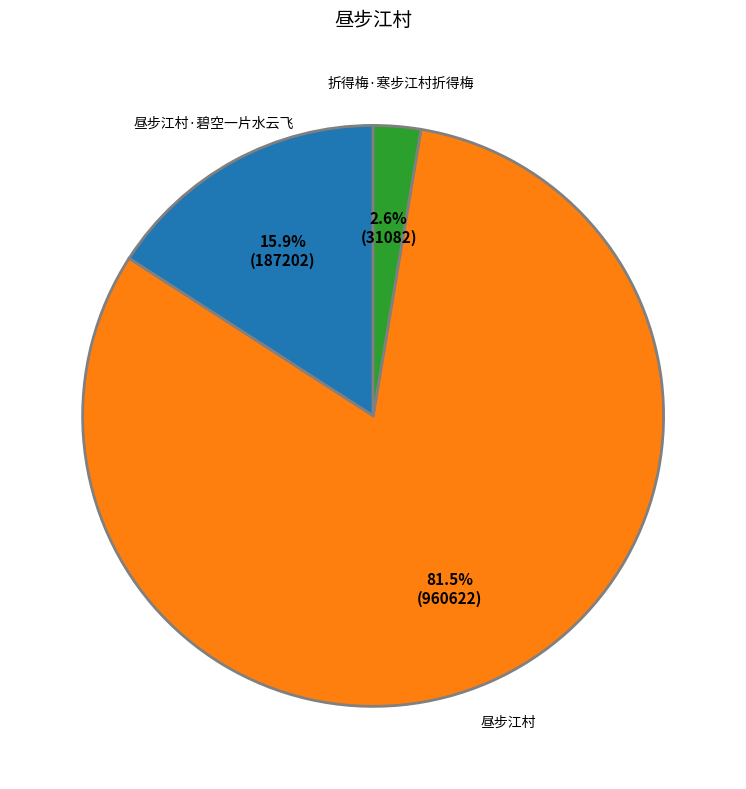

Combined, do 折得梅·寒步江村折得梅 and 昼步江村·碧空一片水云飞 account for over 50%?

No